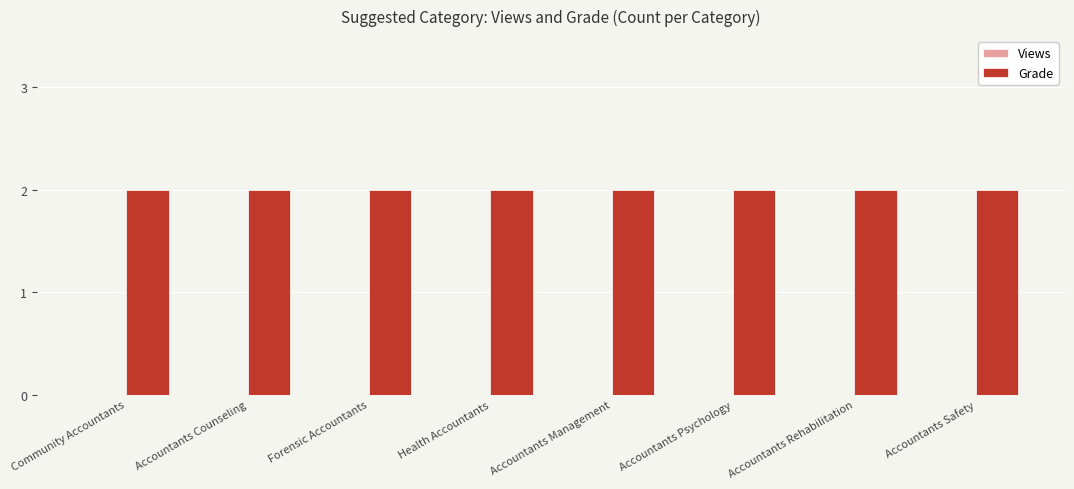

Reading right to left, what are all the values shown in this chart?

Views: 0	0	0	0	0	0	0	0
Grade: 2	2	2	2	2	2	2	2